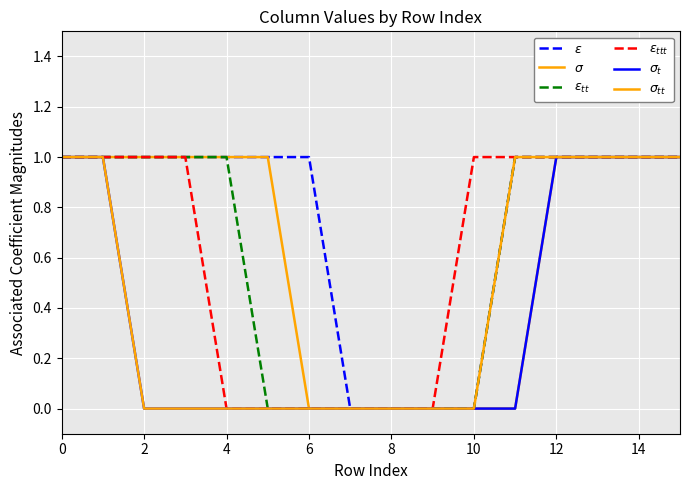

Is this an area chart (filled region under the line)?

No